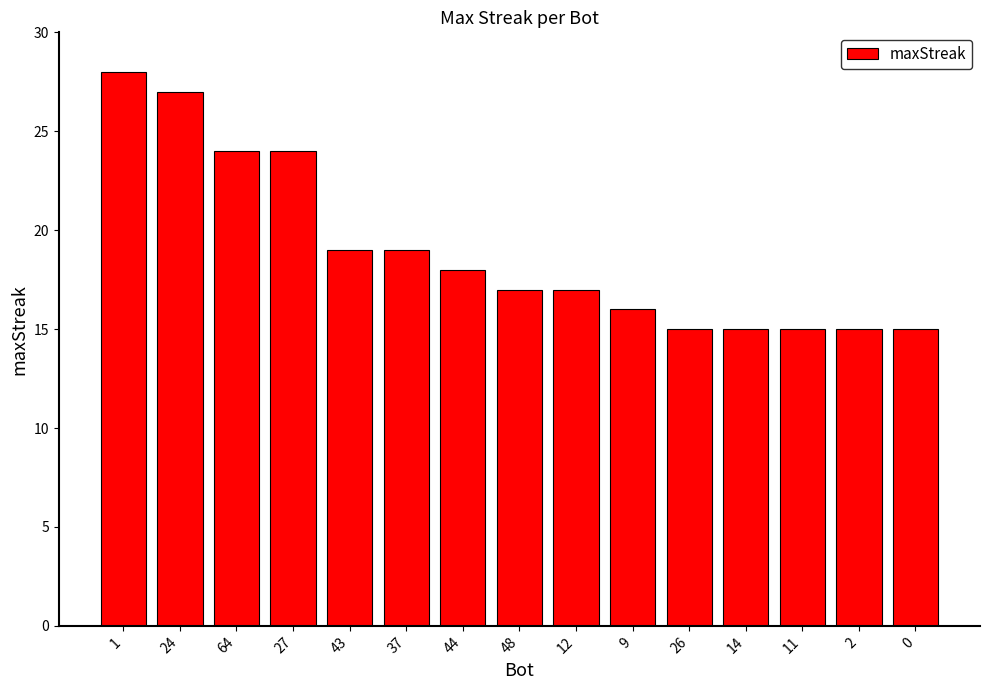

Is it true that the value at 44 is 9?

False